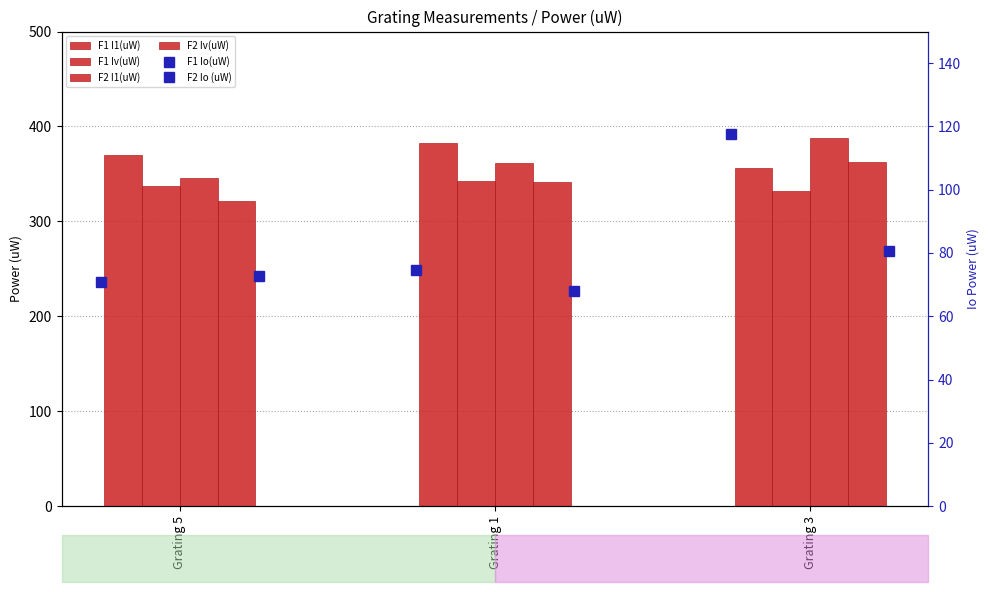

Which category has the lowest value in the F2 Io (uW) series?

Grating 1